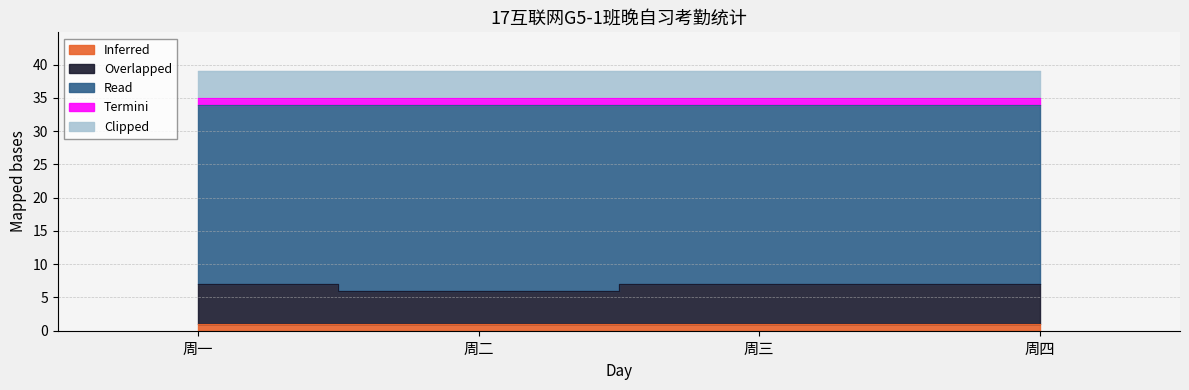

What is the minimum value for Overlapped?

5